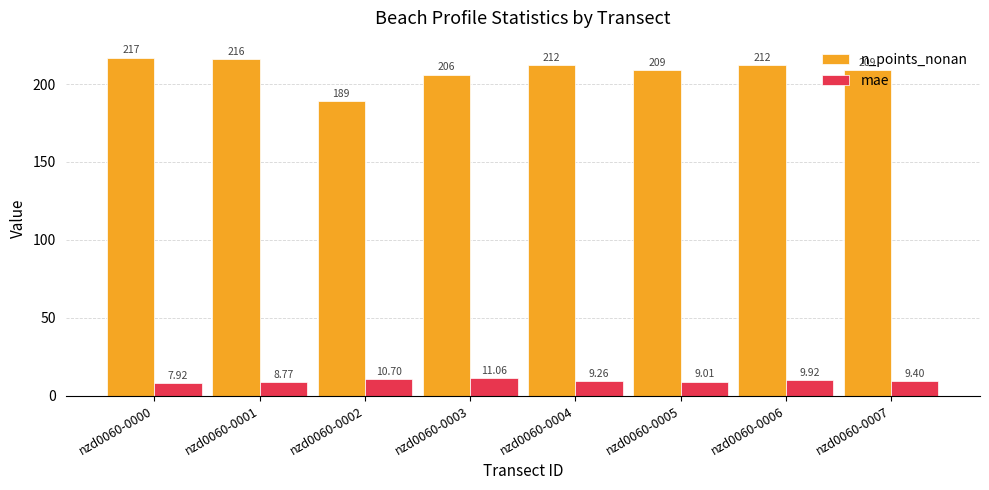

Reading left to right, list all the values displayed in this chart.

n_points_nonan: 217.0	216.0	189.0	206.0	212.0	209.0	212.0	209.0
mae: 7.9	8.8	10.7	11.1	9.3	9.0	9.9	9.4